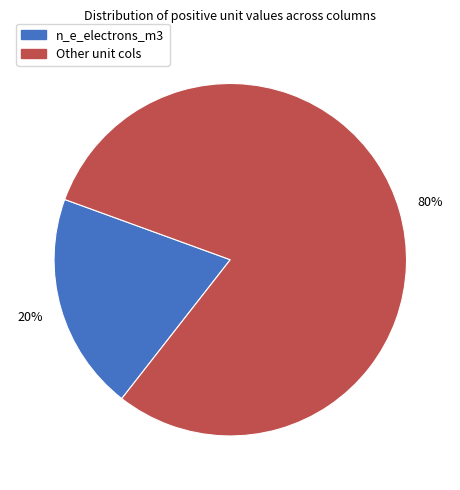

Which has a higher value, Other unit cols or n_e_electrons_m3?

Other unit cols